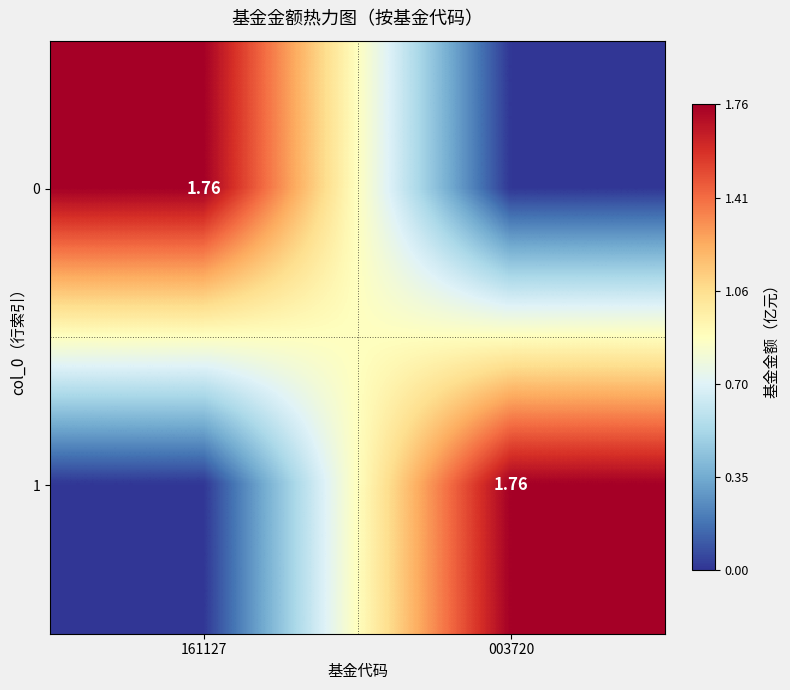

List the series in order of their peak value, lowest first.

0, 1